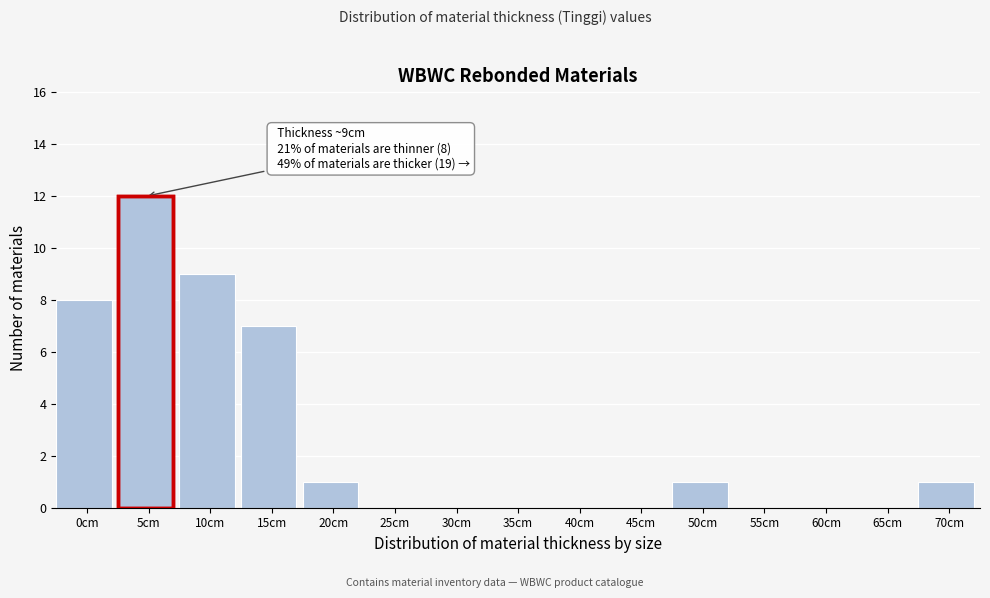

Reading left to right, extract all data points from this chart.

0cm=8	5cm=12	10cm=9	15cm=7	20cm=1	25cm=0	30cm=0	35cm=0	40cm=0	45cm=0	50cm=1	55cm=0	60cm=0	65cm=0	70cm=1